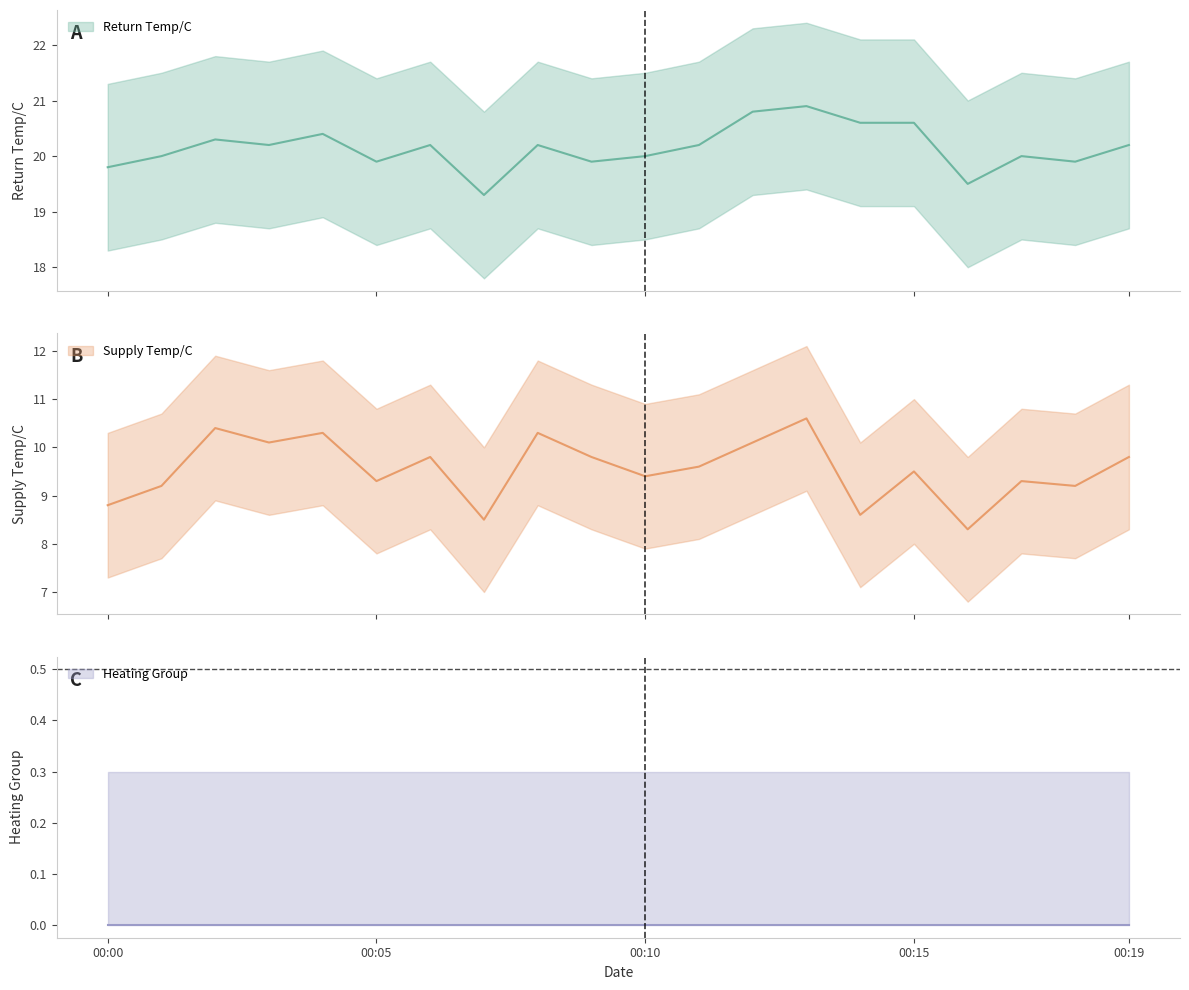

Is the value of Heating_Group at 2025-04-01 00:00:00 greater than the value of Return Temp/C at 2025-04-01 00:10:00?

No